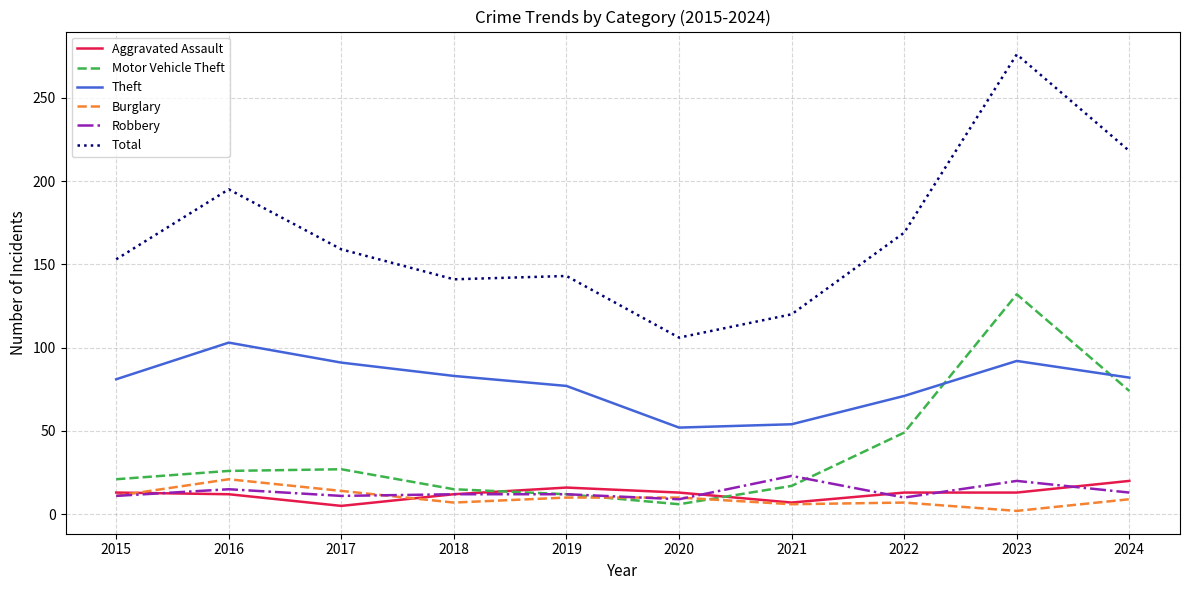

What is the total value across all series at 2016?

372